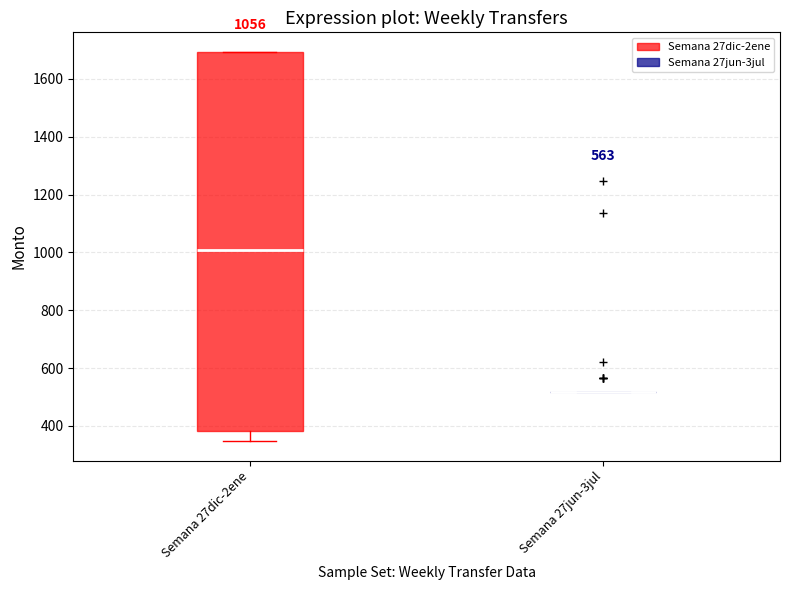

Which box is the tallest, from its lower edge to its upper edge?

Semana 27dic-2ene